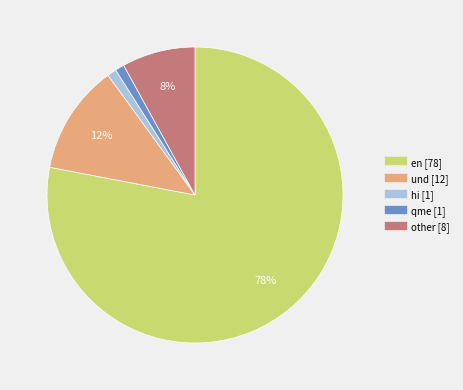

Count the number of slices in the pie.

5